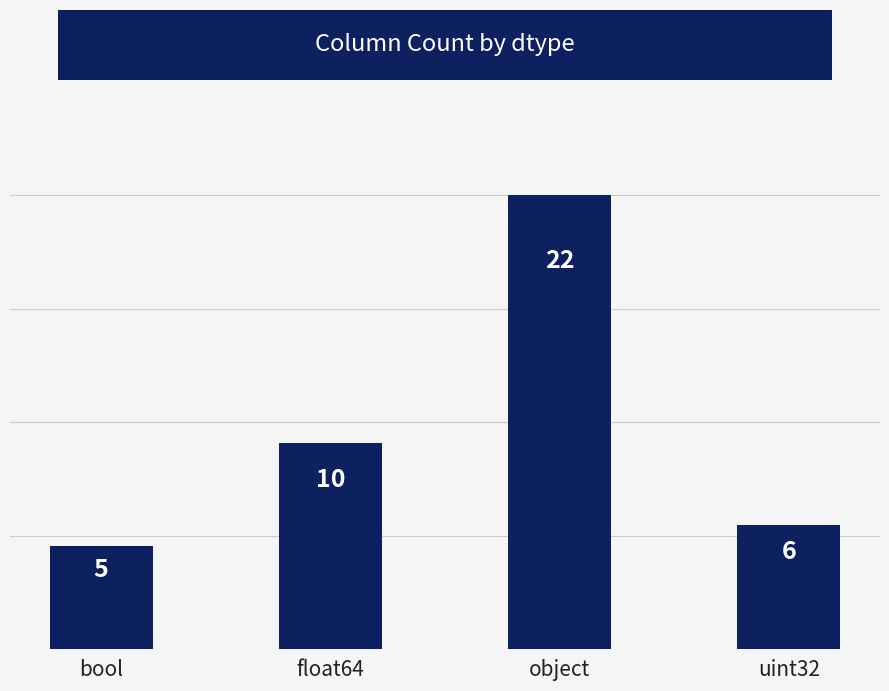

The value at object is 22. True or false?

True